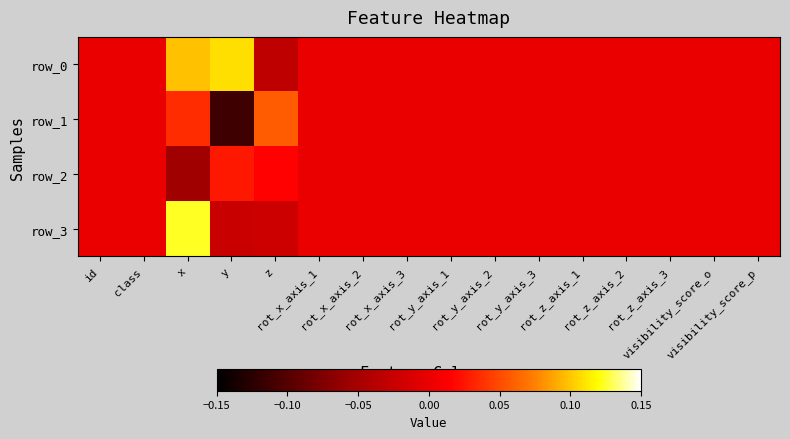

What is the difference between the row_1 values at visibility_score_o and z?

0.1